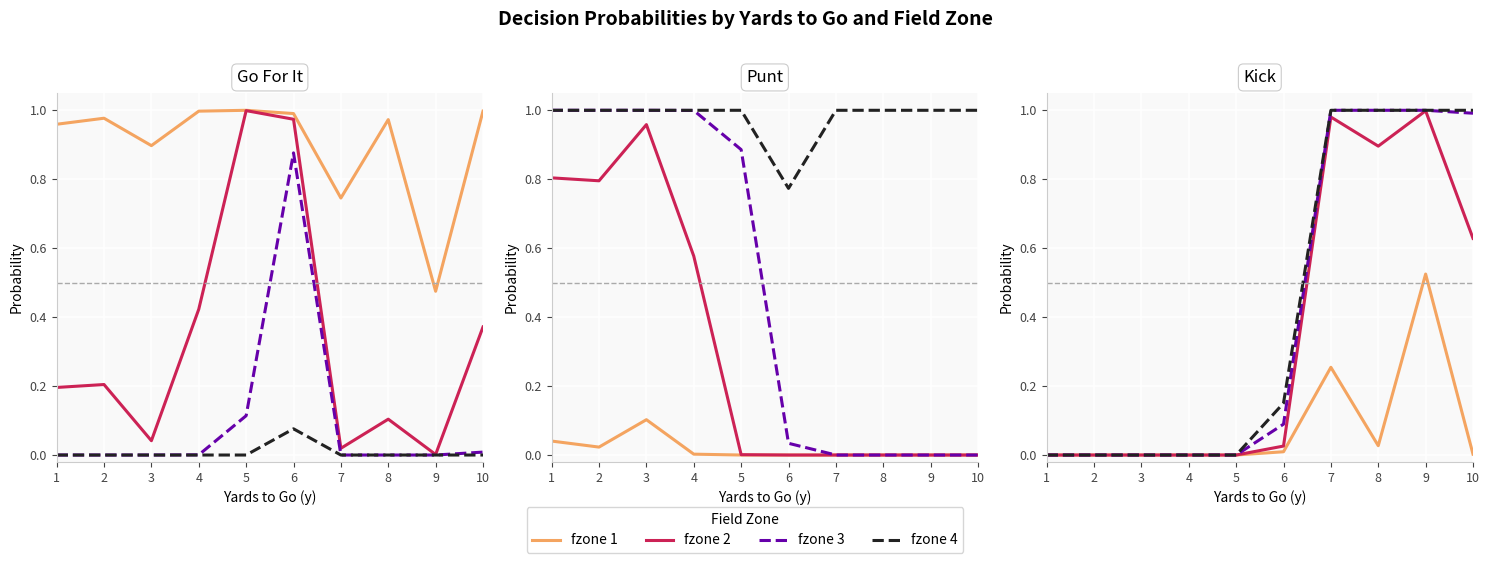

What is the sum of the fzone 4 values at 9 and 3?

1.0